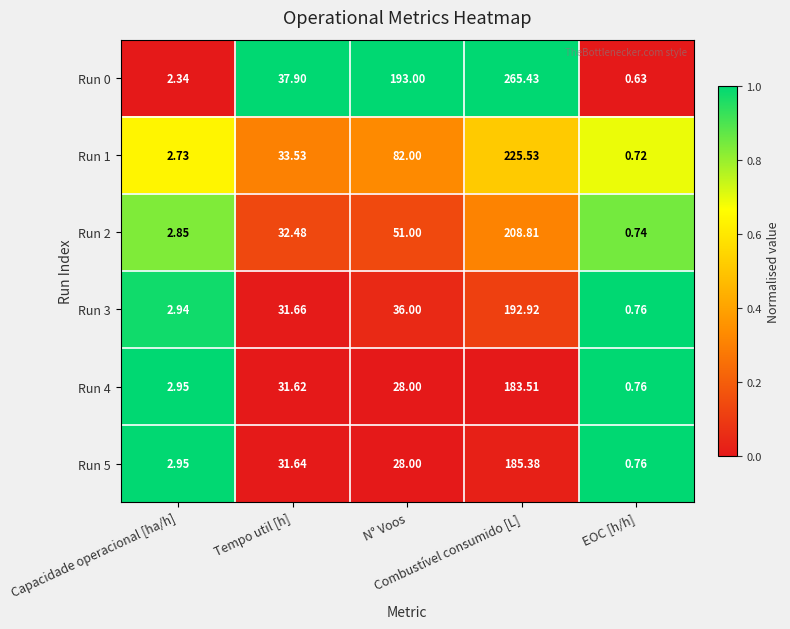

What is the total value across all series at N° Voos?

418.0